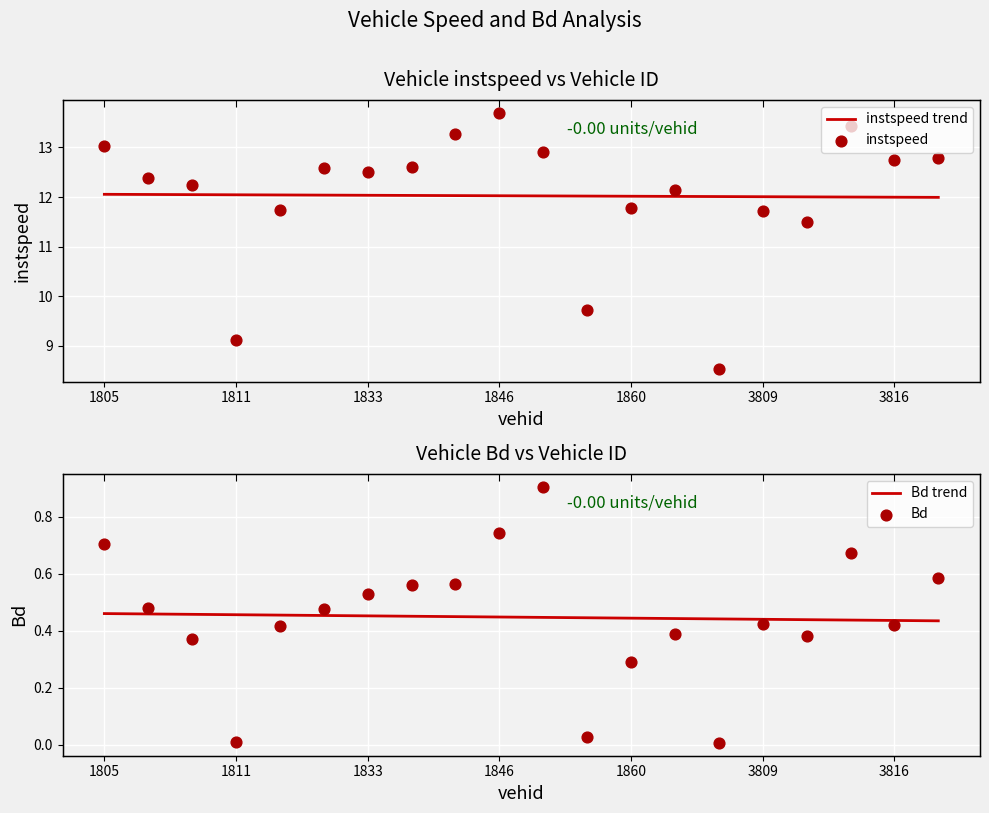

Is the value of Bd trend at 19 greater than the value of instspeed at 8?

No